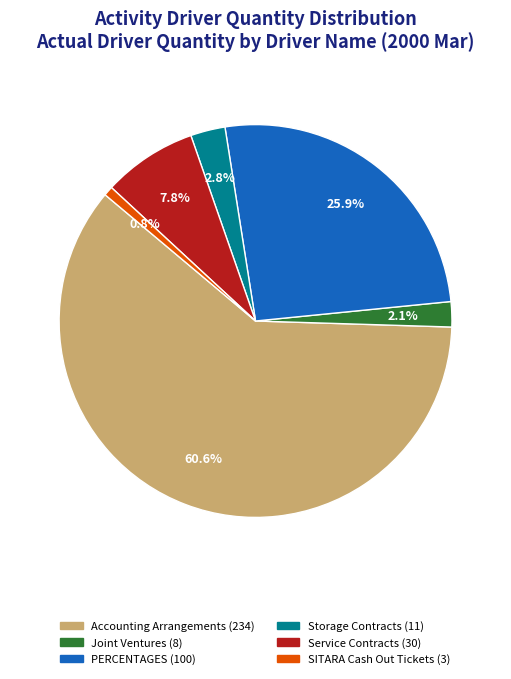

Is there a majority slice in this chart?

Yes